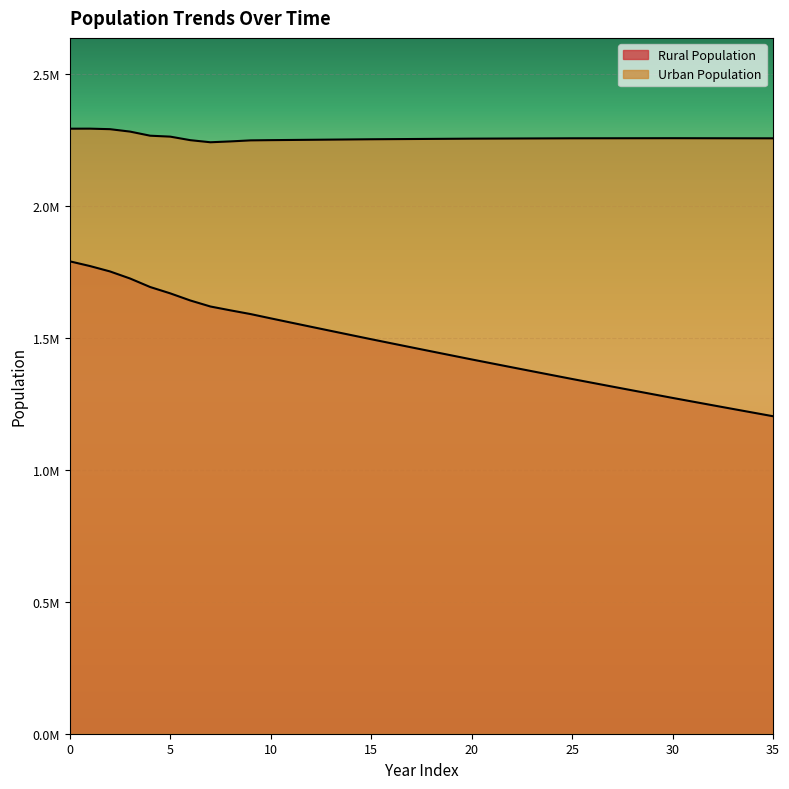

At which label is Rural Population closest to 1497431?

15